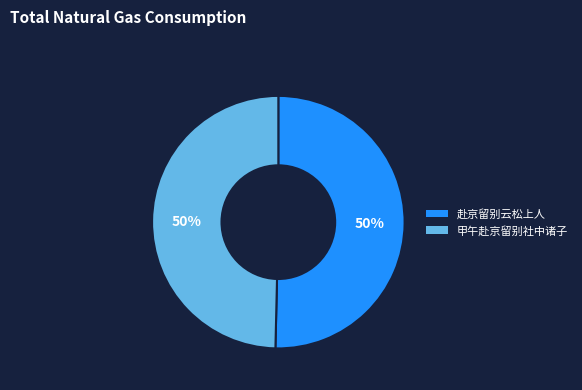

To the nearest percent, what is the combined percentage of 甲午赴京留别社中诸子 and 赴京留别云松上人?

100%